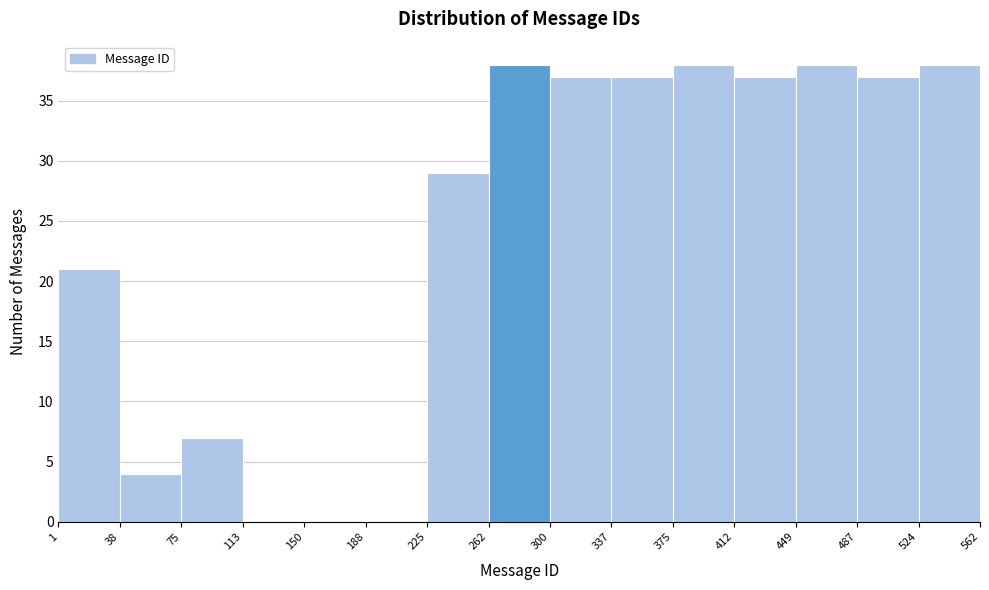

Reading left to right, transcribe this chart: for each bar, give the range it covers on the x-axis and its height. The values are not printed on the chart, so give them approximately, as read against the axis.

1 to 38: 21
38 to 75: 4
75 to 113: 7
113 to 150: 0
150 to 188: 0
188 to 225: 0
225 to 262: 29
262 to 300: 38
300 to 337: 37
337 to 375: 37
375 to 412: 38
412 to 449: 37
449 to 487: 38
487 to 524: 37
524 to 562: 38